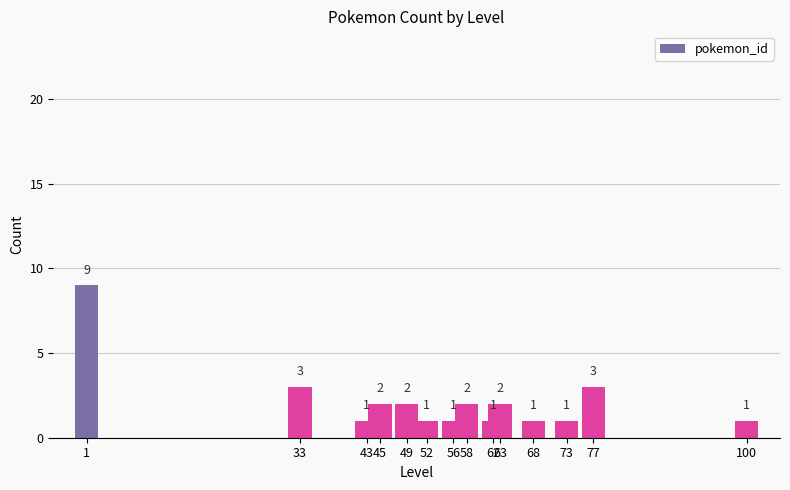

Which has a higher value, 77 or 1?

1